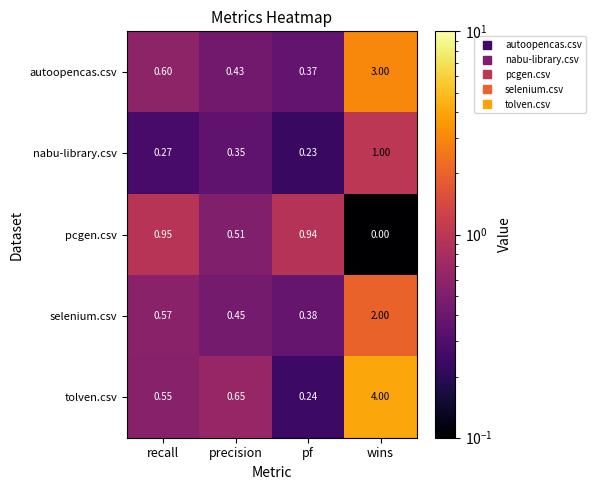

Where is autoopencas.csv nearest to the value 1?

recall